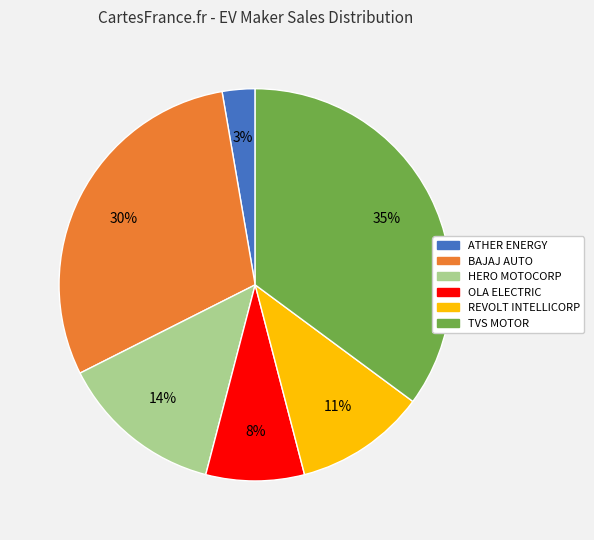

Is there a majority slice in this chart?

No